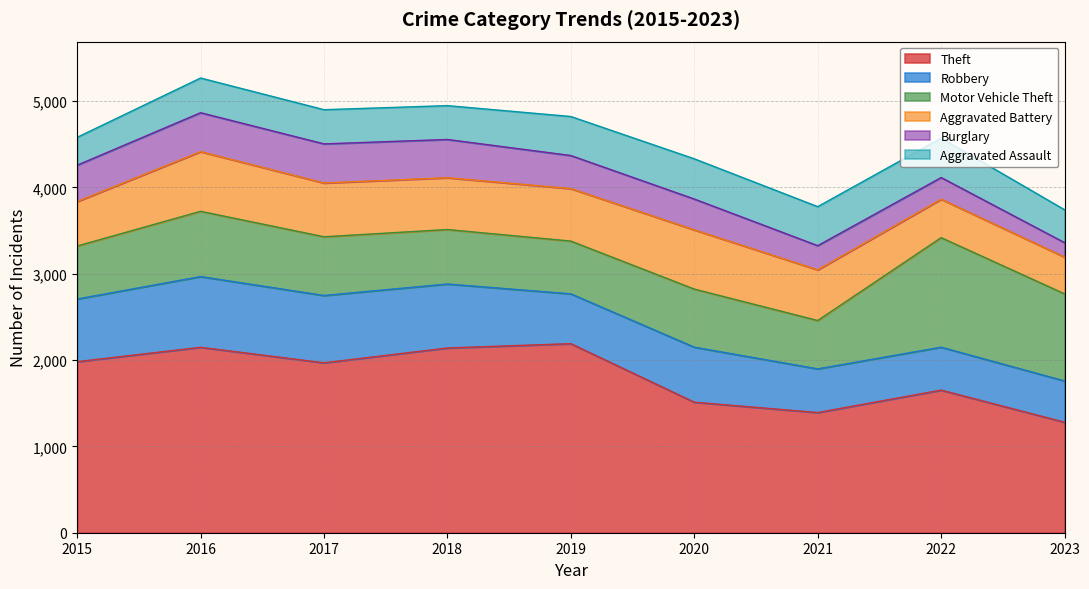

Reading left to right, list all the values displayed in this chart.

Theft: 1981	2148	1968	2140	2190	1512	1392	1652	1280
Robbery: 726	819	780	741	577	637	506	497	478
Motor Vehicle Theft: 614	756	680	631	611	673	560	1269	1009
Aggravated Battery: 515	691	623	600	608	686	587	445	426
Burglary: 421	451	453	443	383	357	280	251	167
Aggravated Assault: 323	402	396	392	452	466	452	457	381